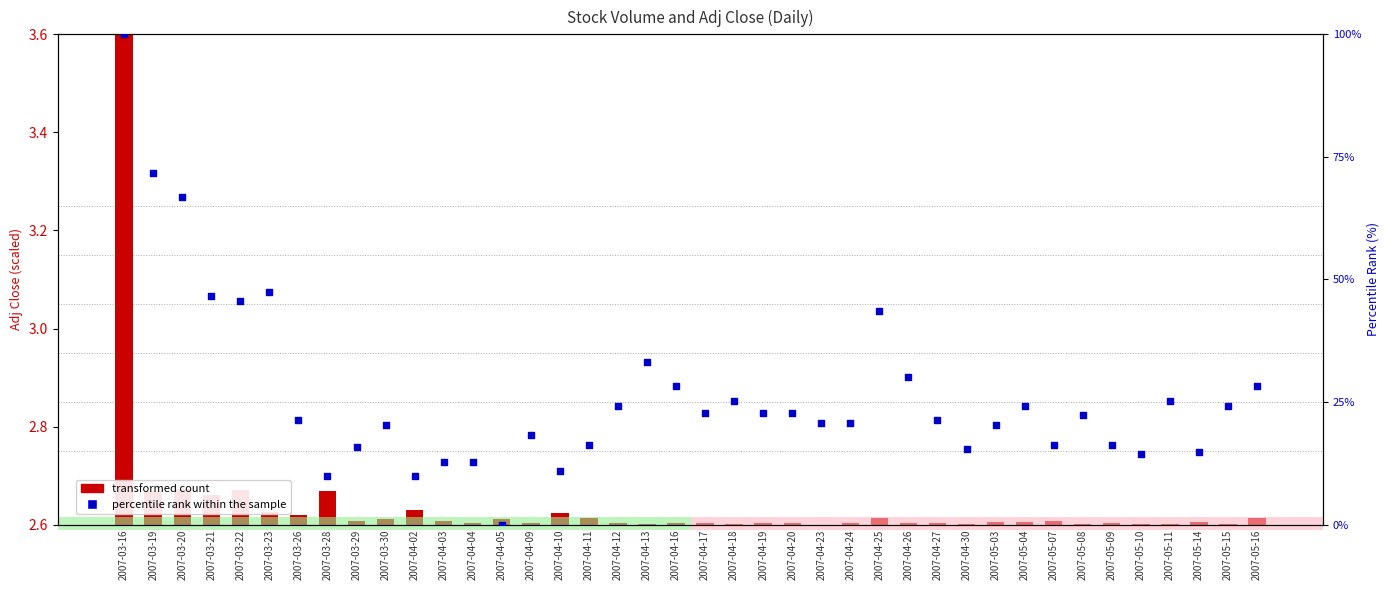

Which series reaches the minimum Y coordinate?

percentile rank within the sample